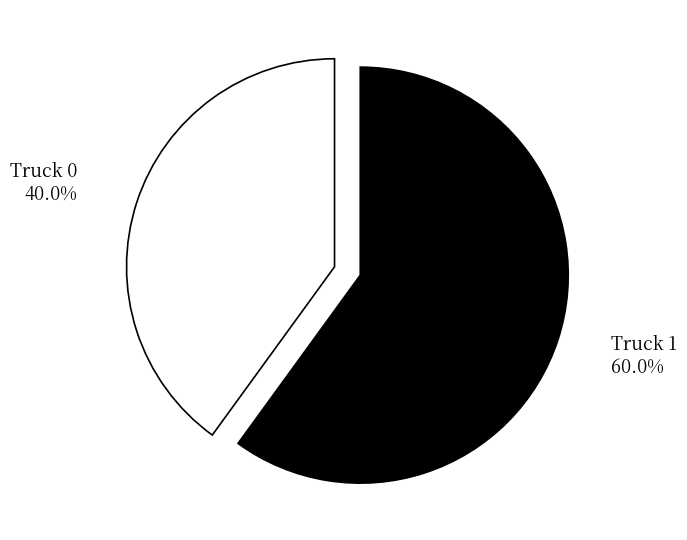

Is the sum of Truck 1 and Truck 0 greater than half?

Yes